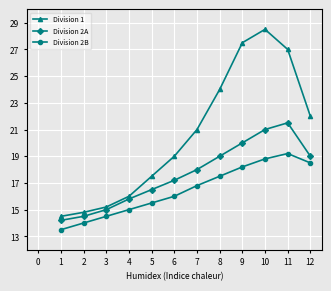

What is the maximum value shown in the chart?

28.5